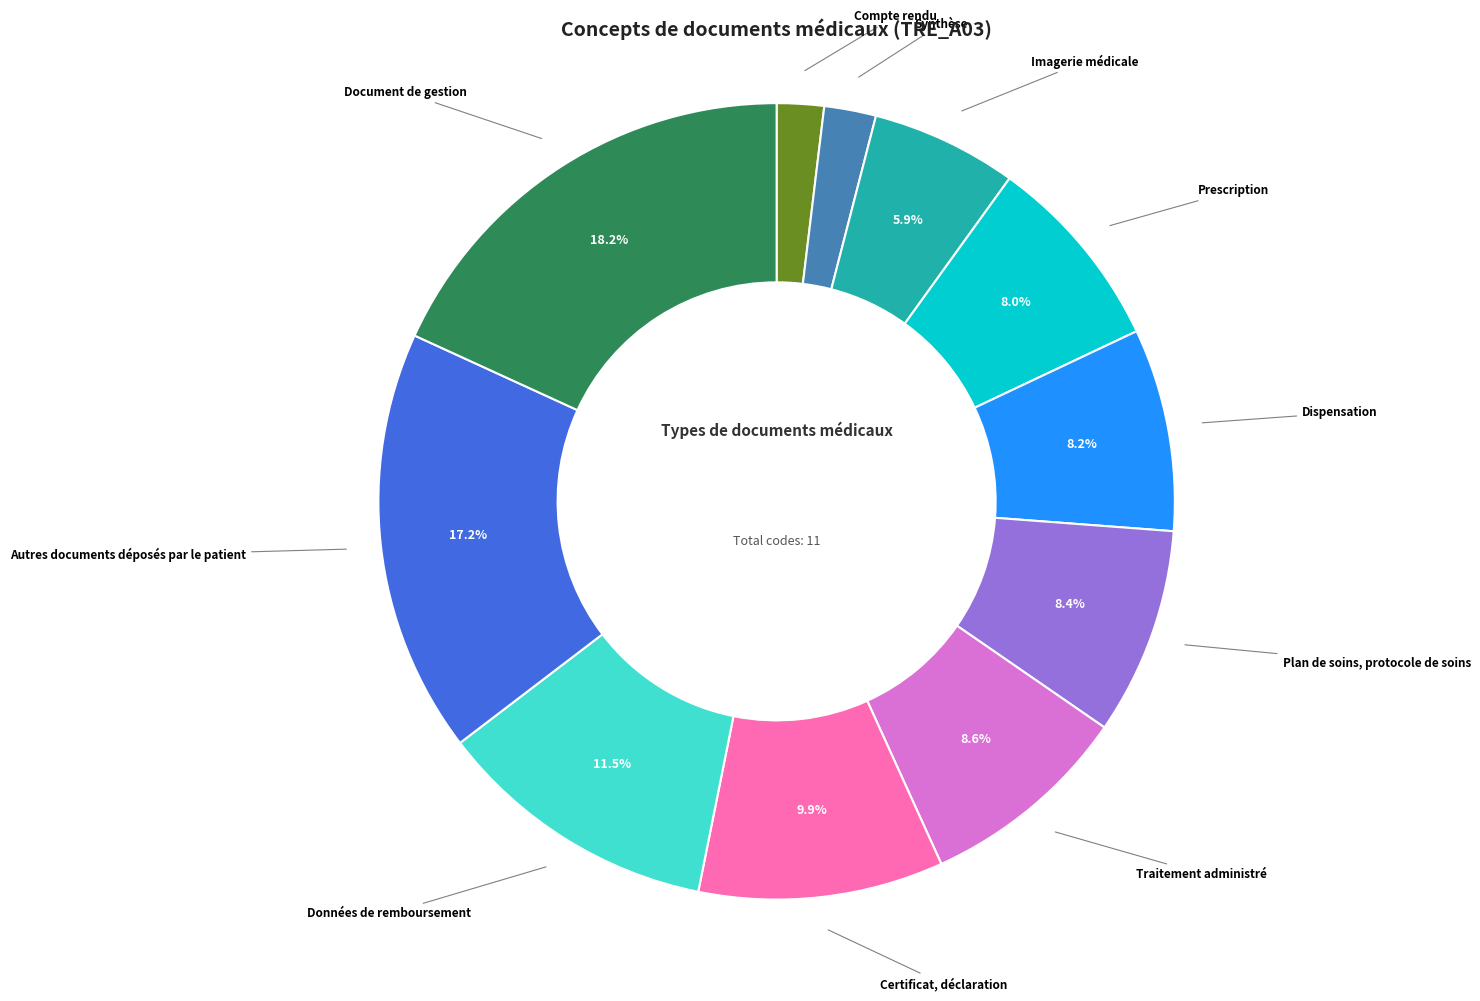

To the nearest percent, what is the difference between the largest and smallest slice percentages?

16%